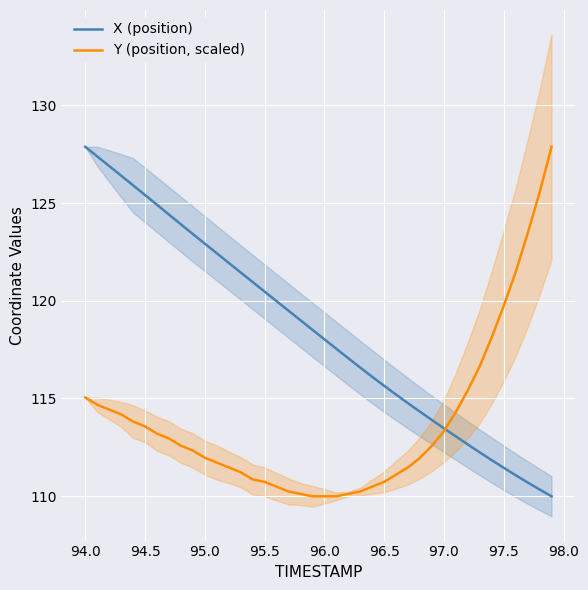

Rank the series by their maximum value, from highest to lowest.

X (position), Y (position, scaled)